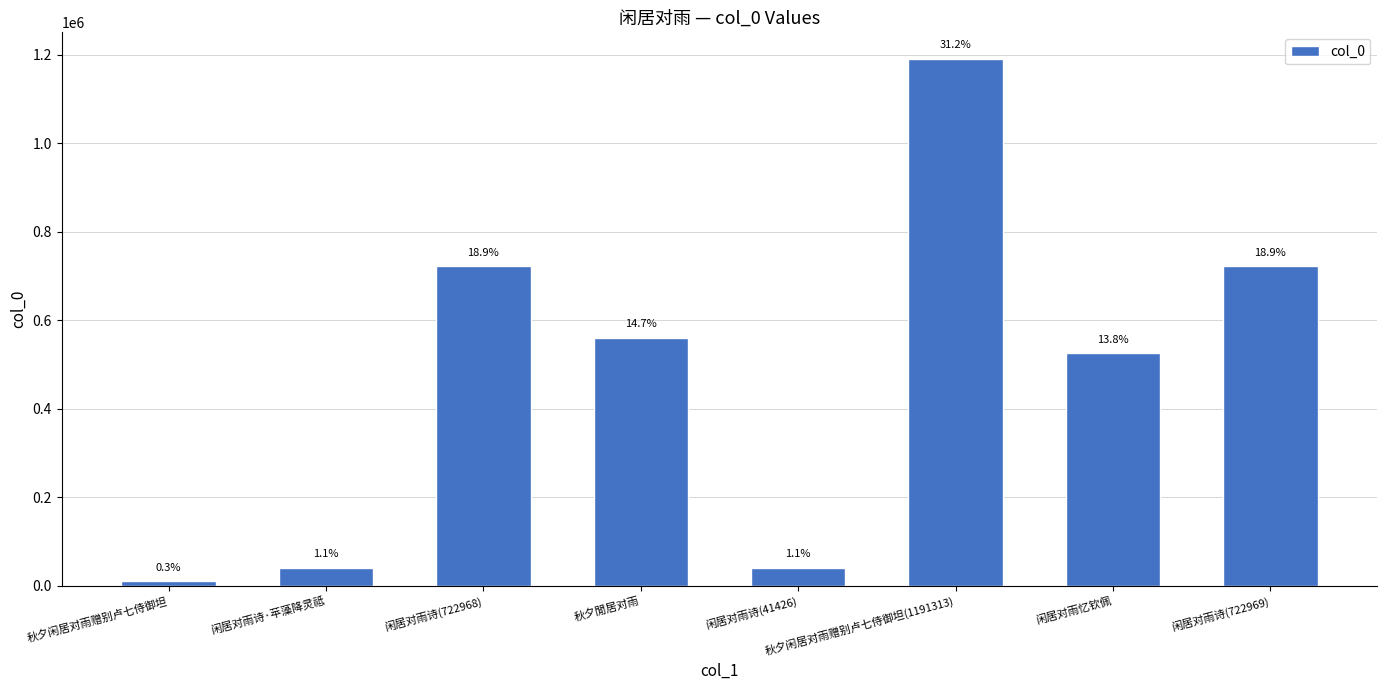

What is the ratio of the value at 闲居对雨忆钦佩 to the value at 闲居对雨诗(41426)?

12.7